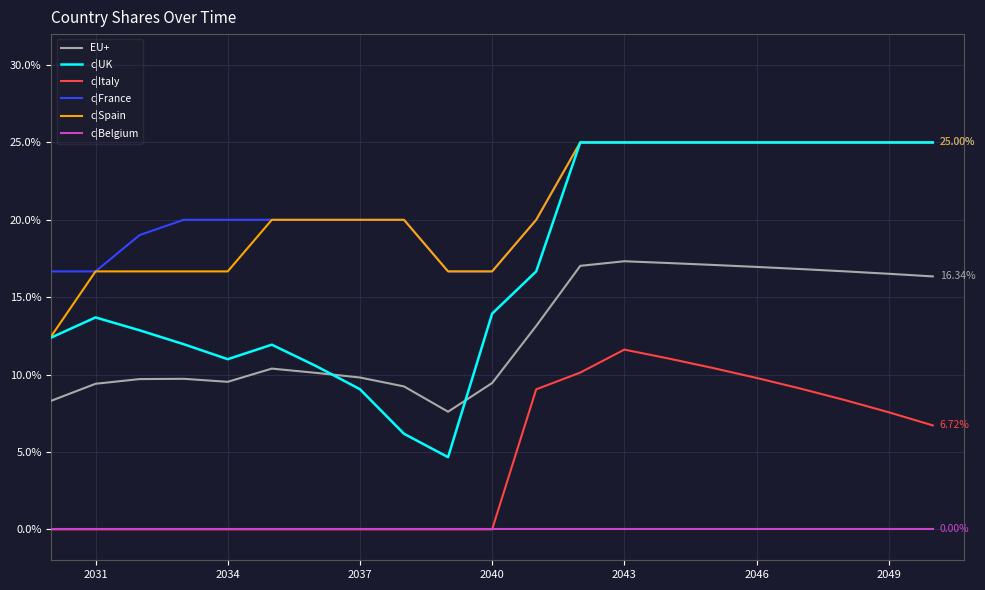

True or false: c|UK and c|Italy intersect in this chart.

False